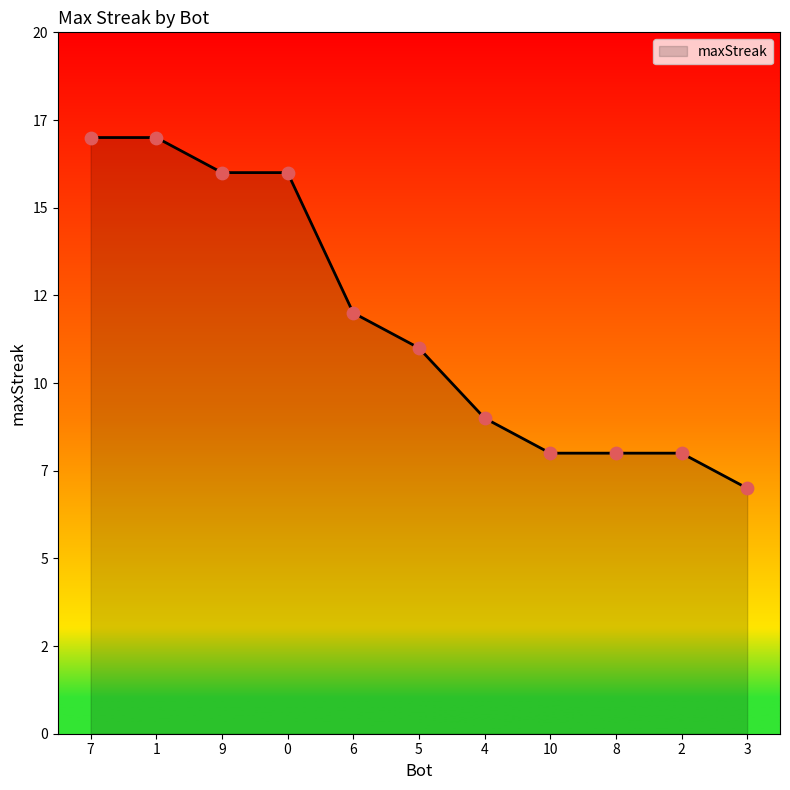

Does the chart have visible grid lines?

No